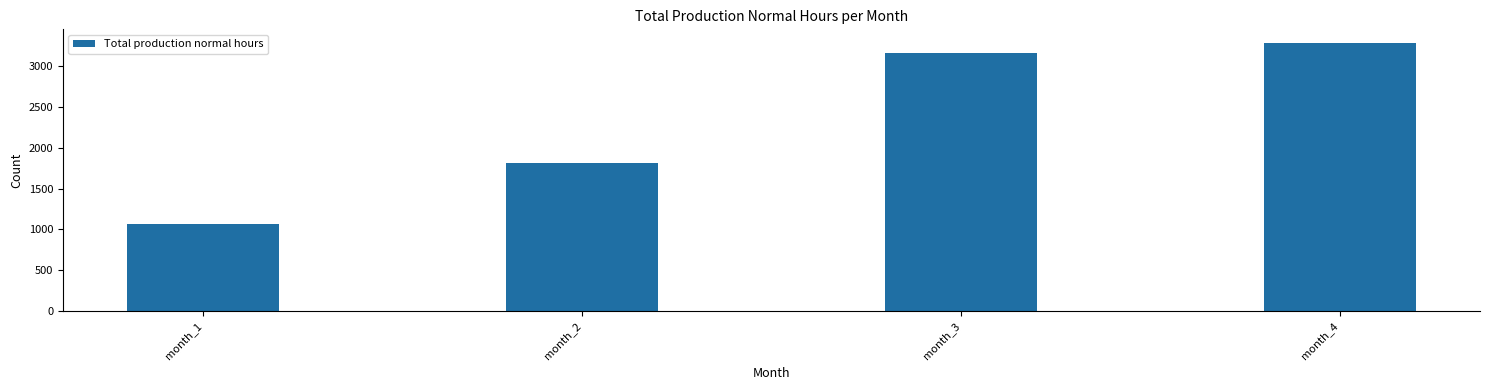

Rank the categories by value from highest to lowest.

month_4, month_3, month_2, month_1